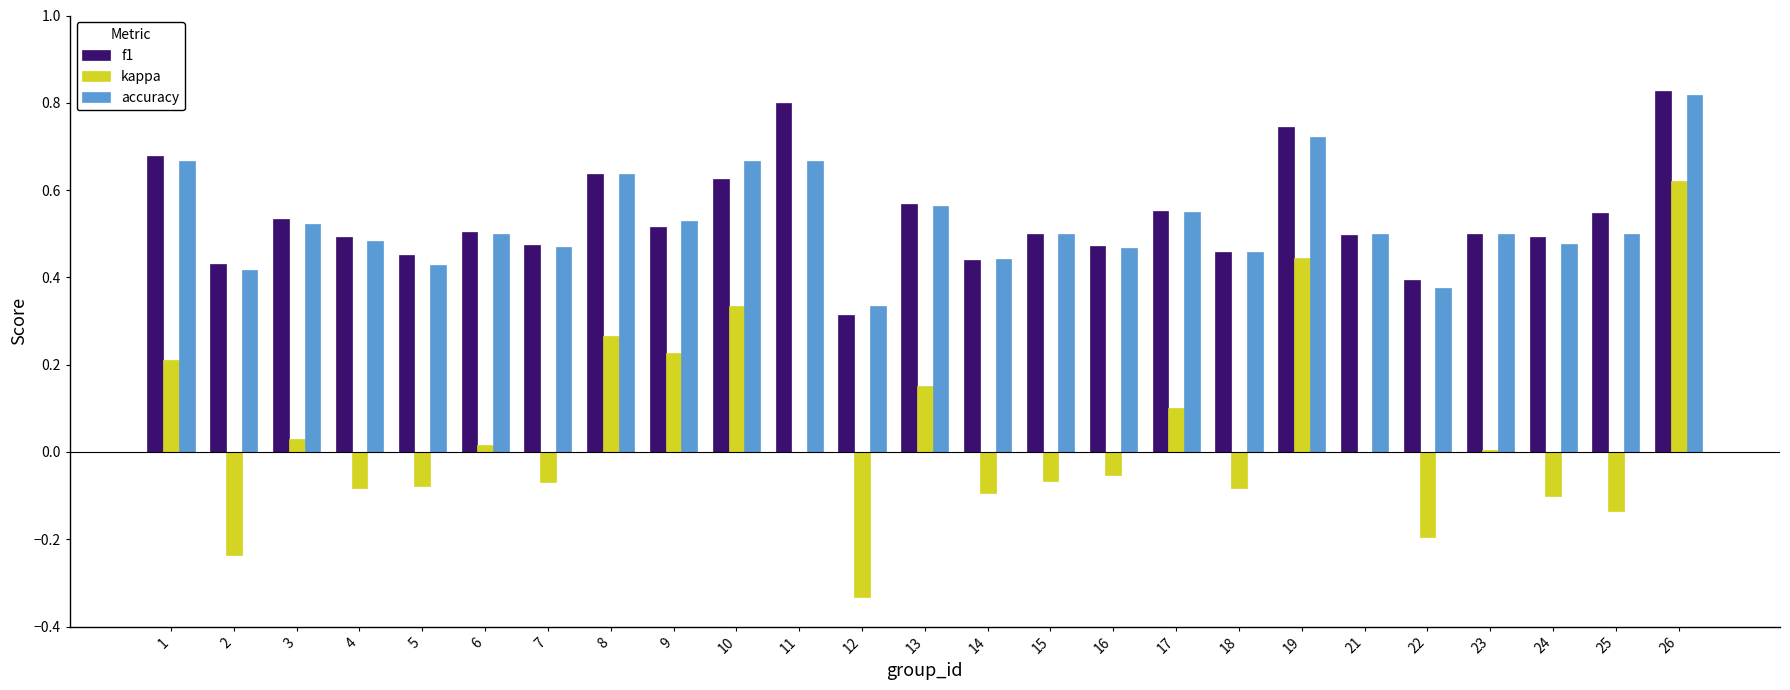

Is it true that accuracy equals 0.5 at 23?

True